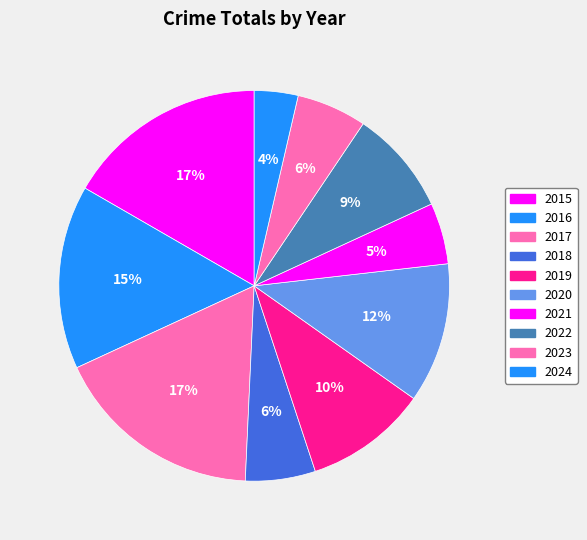

To the nearest percent, what is the combined percentage of 2021 and 2016?

20%